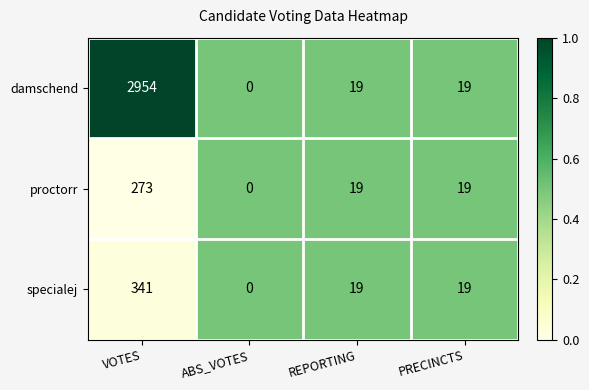

Reading right to left, list all the values displayed in this chart.

damschend: PRECINCTS=19	REPORTING=19	ABS_VOTES=0	VOTES=2954
proctorr: PRECINCTS=19	REPORTING=19	ABS_VOTES=0	VOTES=273
specialej: PRECINCTS=19	REPORTING=19	ABS_VOTES=0	VOTES=341